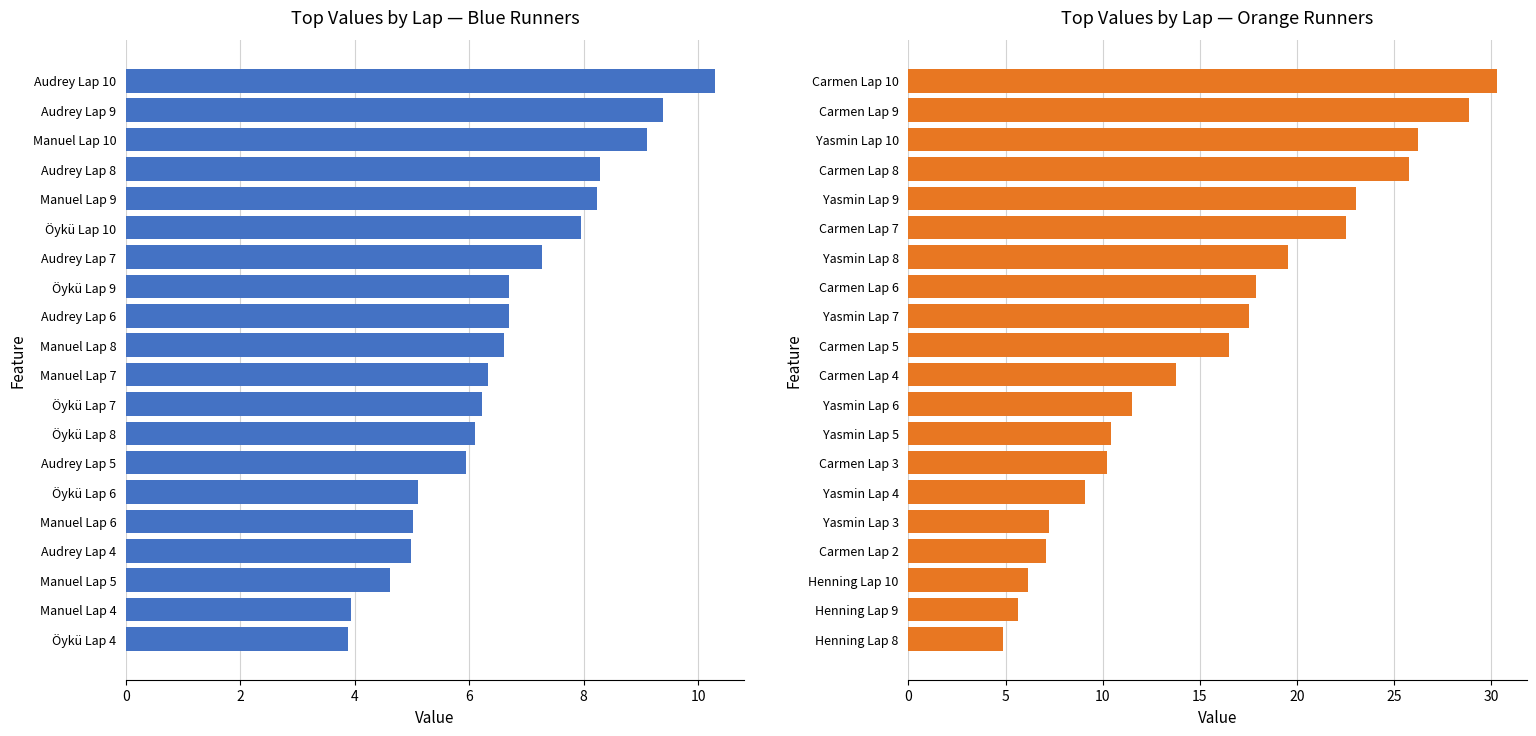

What is the difference between the highest and lowest values at 13?

4.3